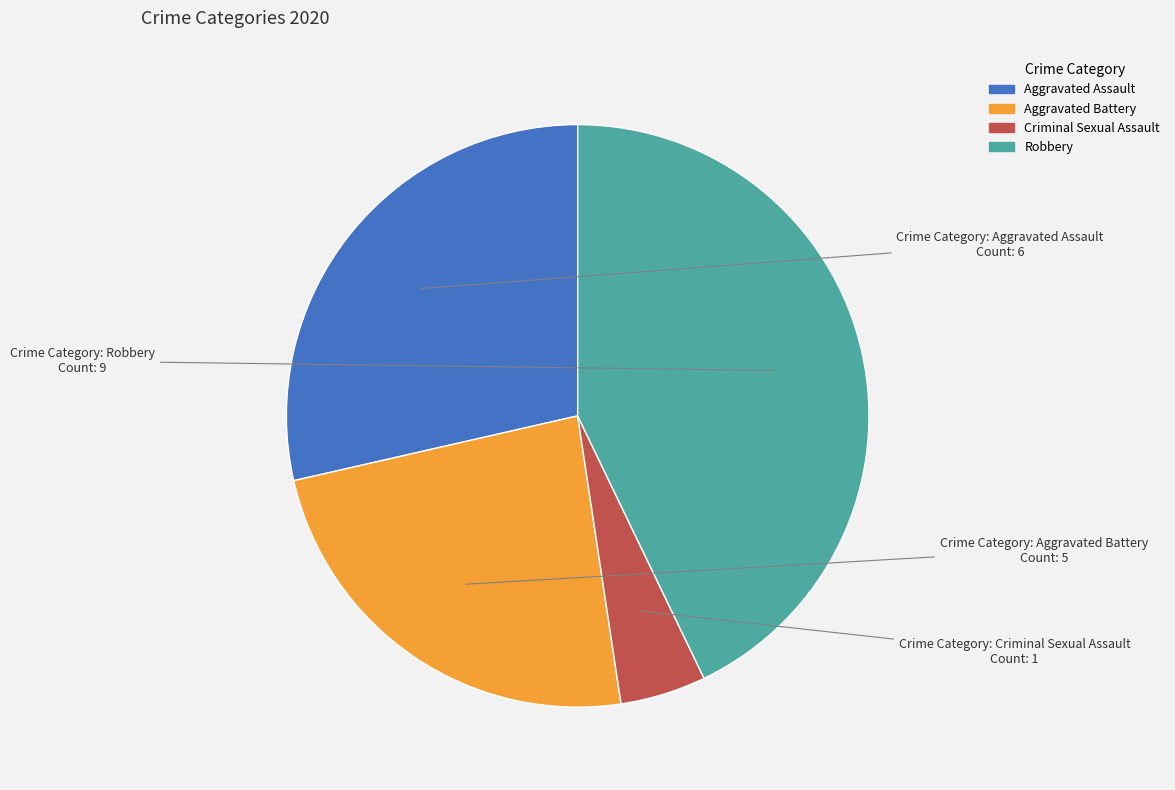

Is Aggravated Battery the majority of the pie?

No